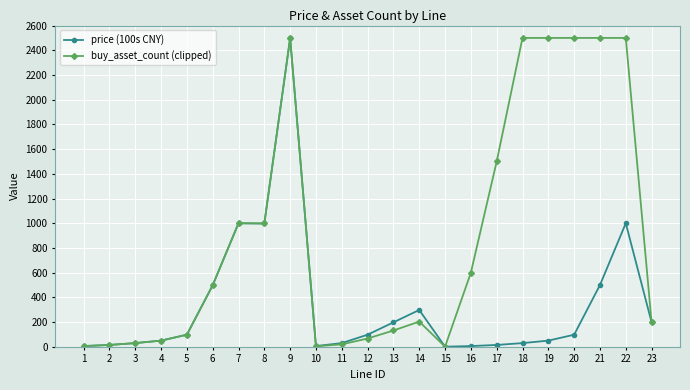

True or false: buy_asset_count (clipped) has more than 1 interior local peaks.

True